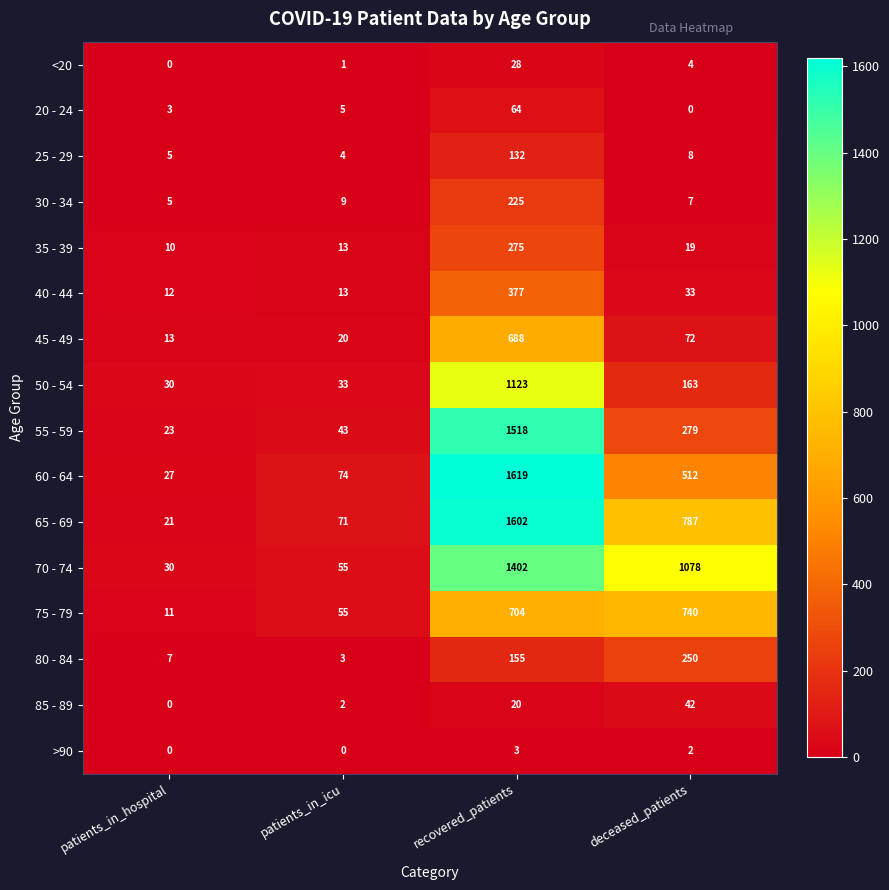

Count the number of data series in this chart.

16